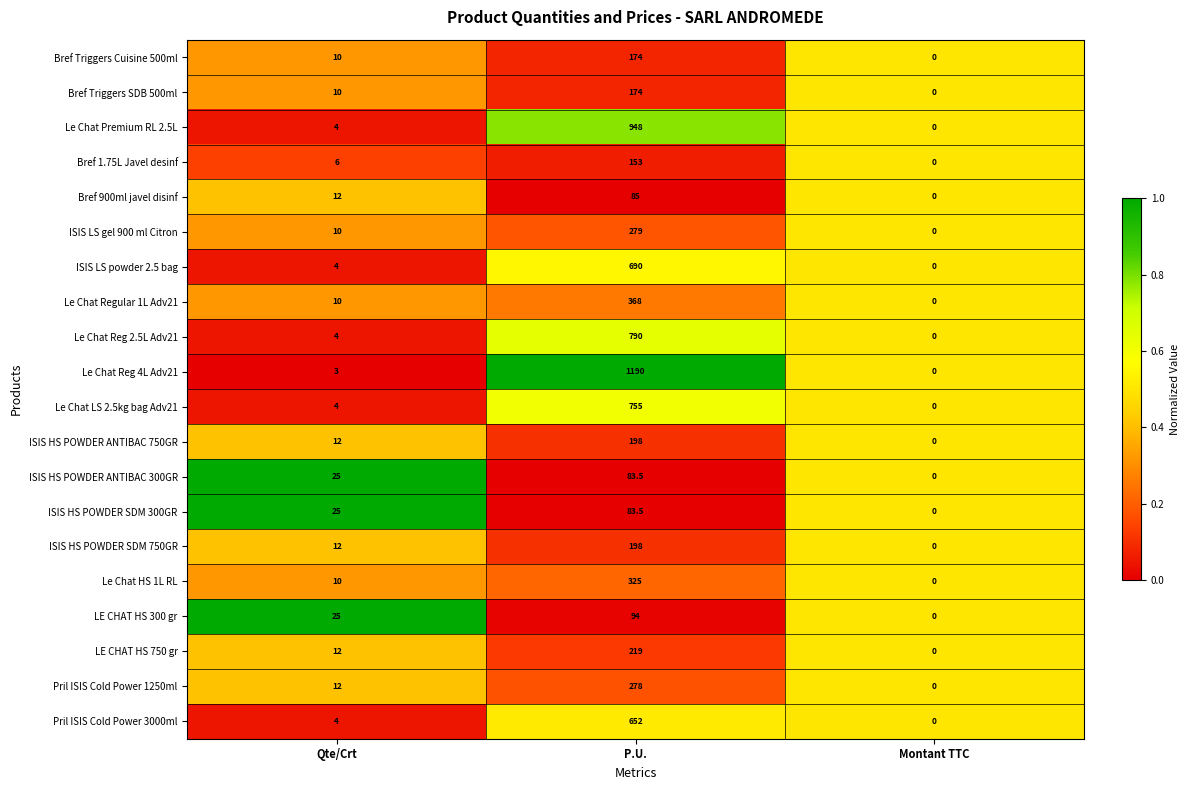

Rank the categories by Le Chat Reg 2.5L Adv21 value from highest to lowest.

P.U., Qte/Crt, Montant TTC